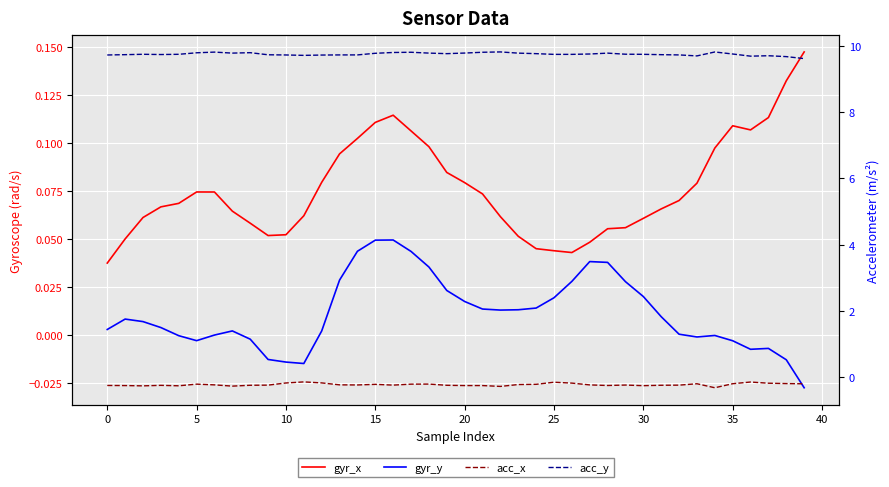

How many gyr_x values are between 0 and 1?

40